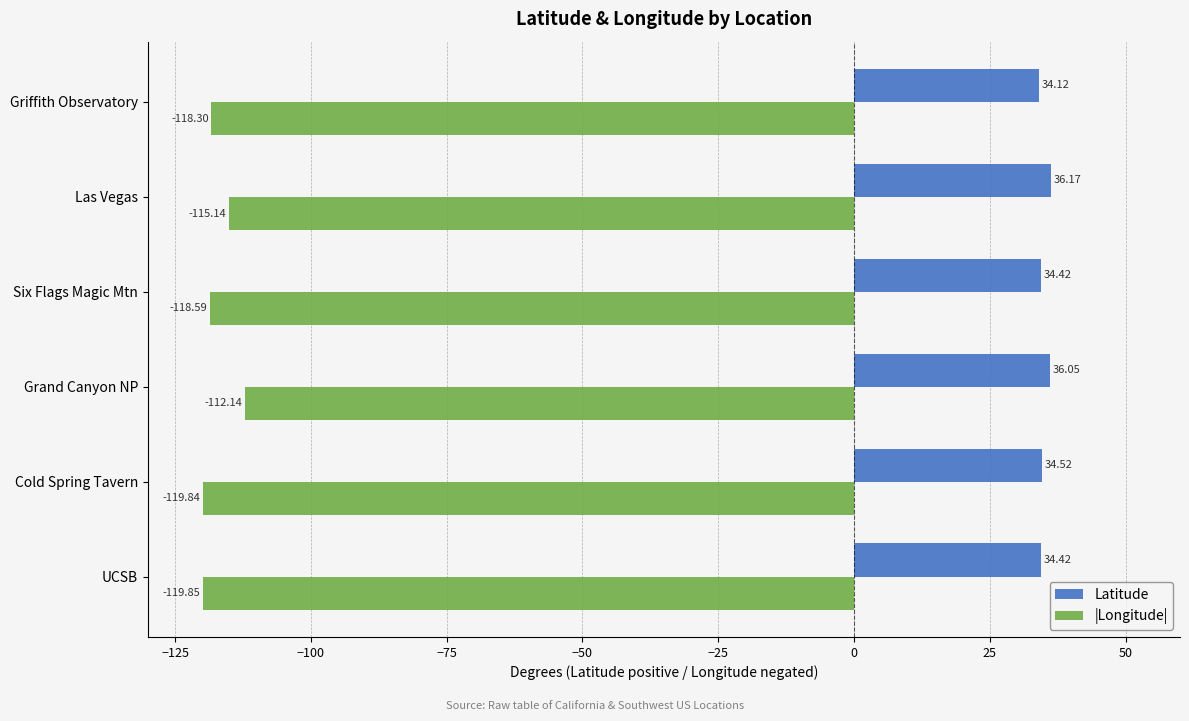

What is the sum of all Latitude values?

209.7